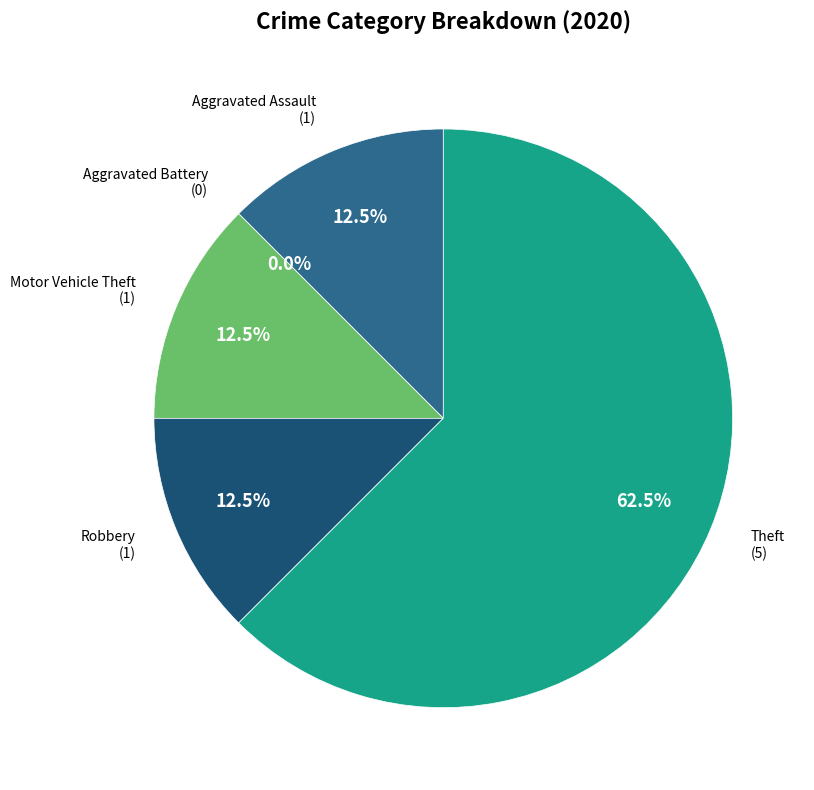

What percentage is the Motor Vehicle Theft slice, to the nearest percent?

12%